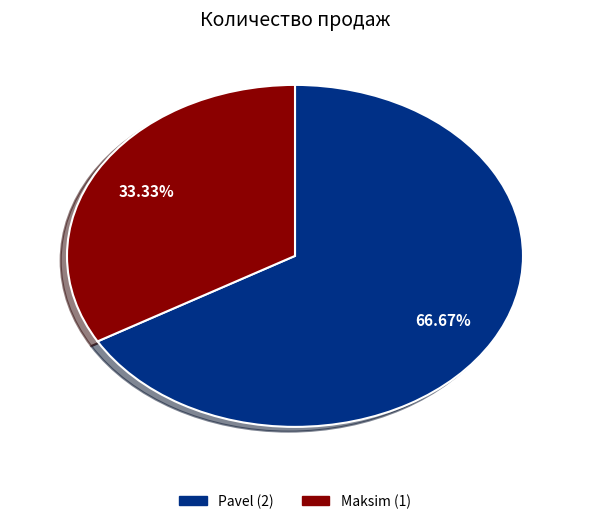

What portion of the pie excludes Maksim?

66.7%